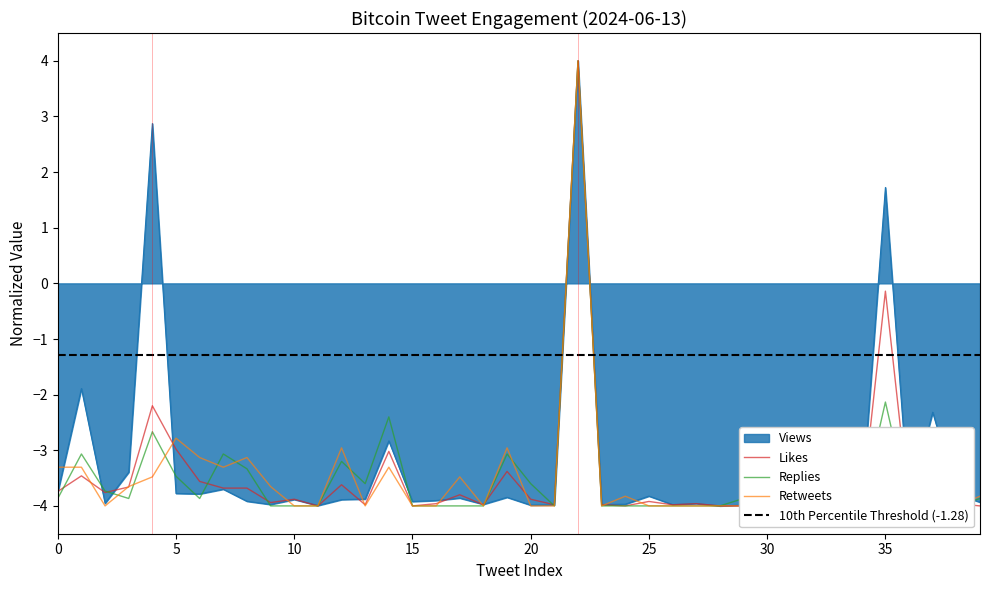

Rank the series at 6 from highest to lowest value.

Retweets, Likes, Views, Replies